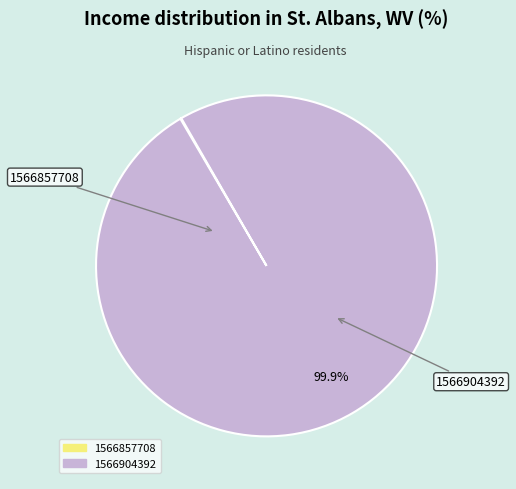

Does any single category account for the majority?

Yes